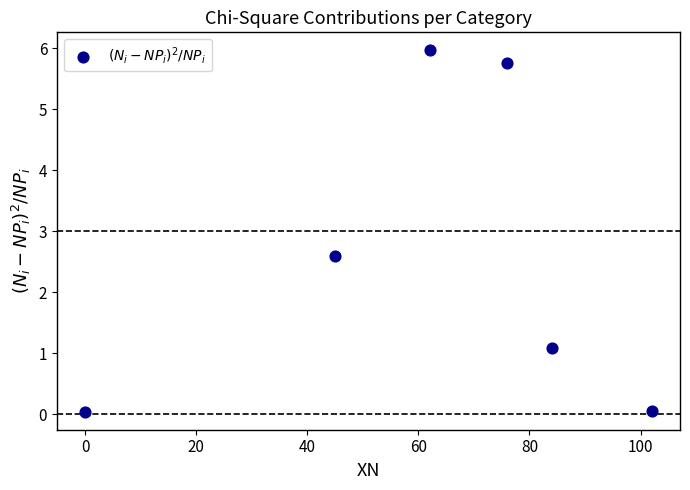

What is the range of X values (max minus min)?

102.0